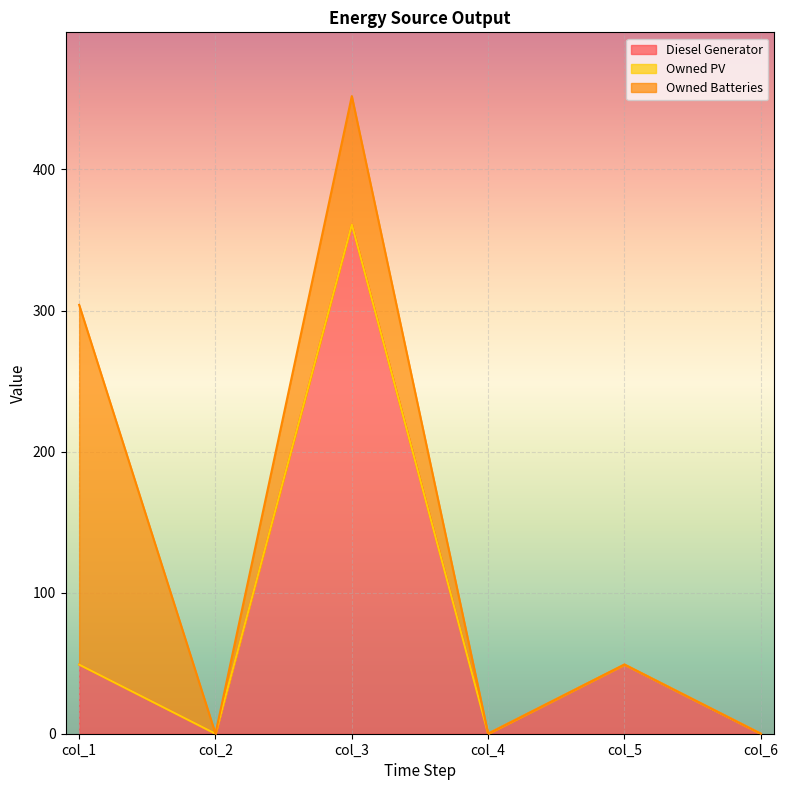

At col_1, list the series in order from largest to smallest.

Owned Batteries, Diesel Generator, Owned PV